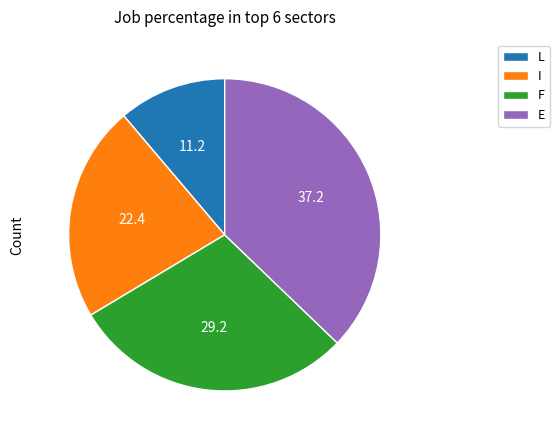

Do E and F together represent more than half of the pie?

Yes